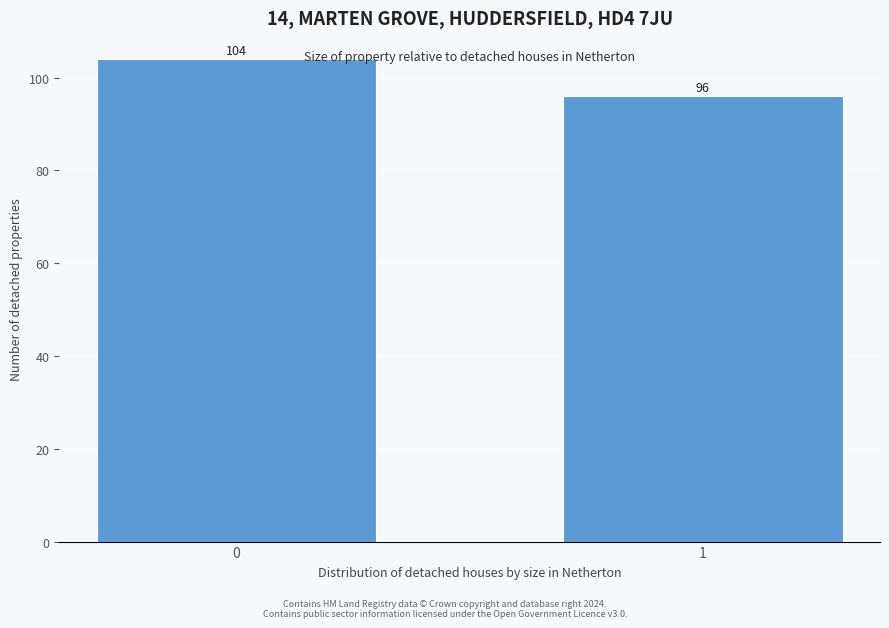

Reading right to left, extract all data points from this chart.

96	104